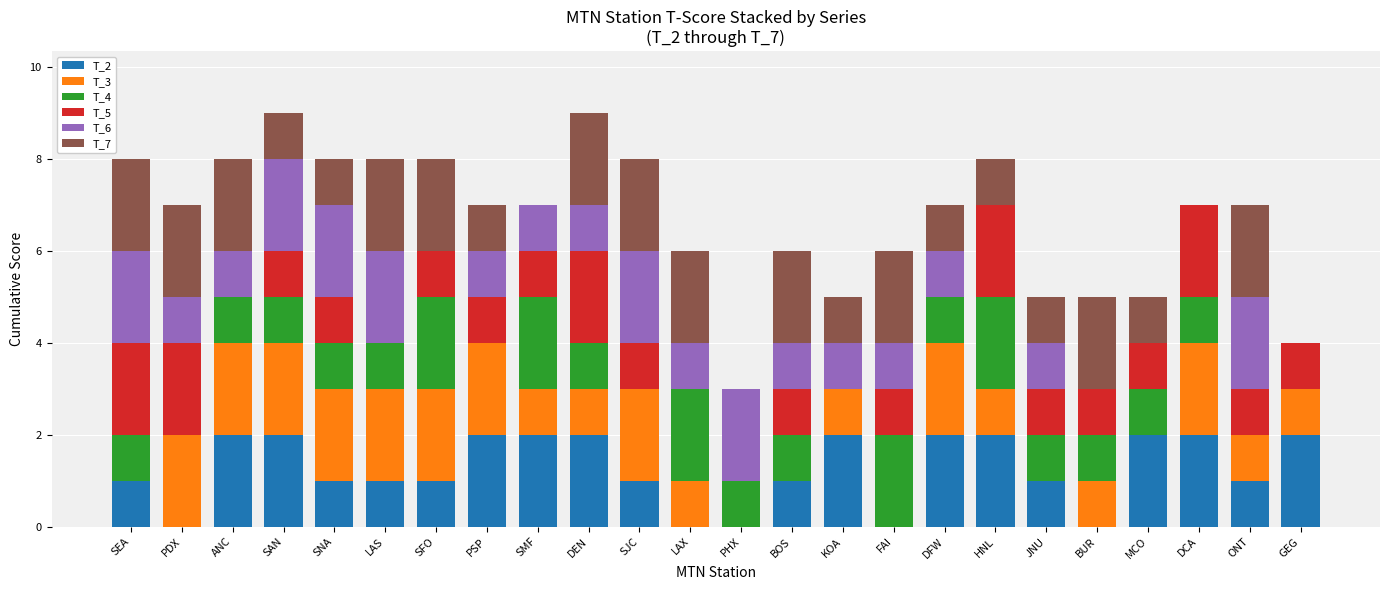

What is the total value across all series at GEG?

4